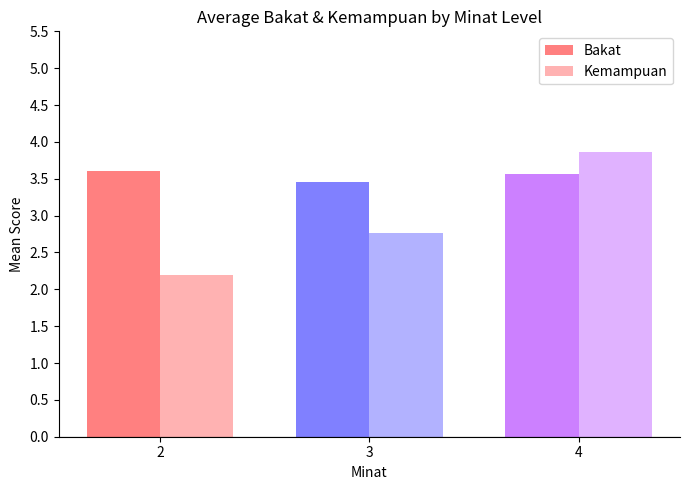

Which series has the largest range (max minus min)?

Kemampuan